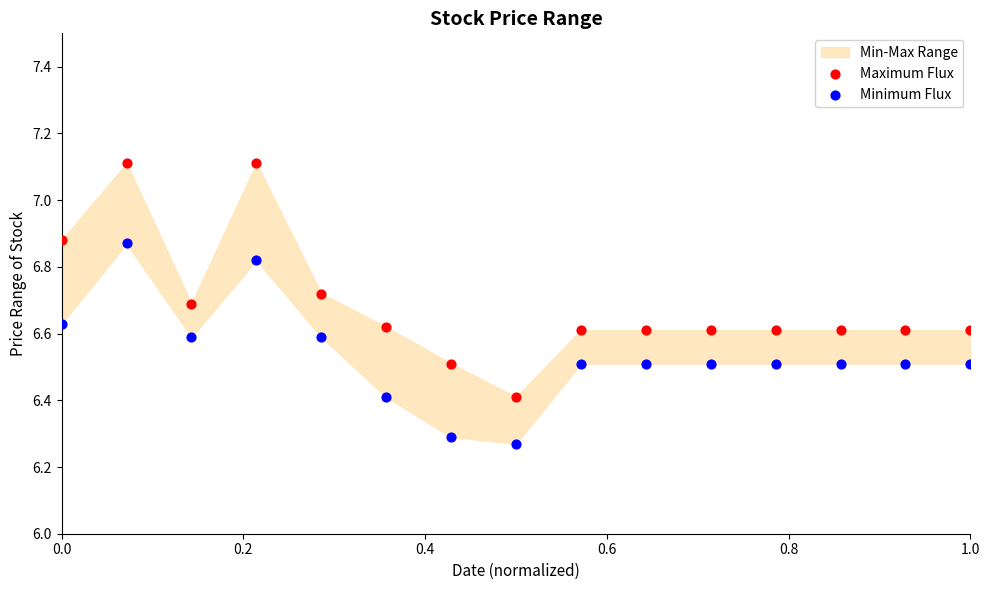

In the Maximum Flux series, what Y value is closest to 6?

6.4